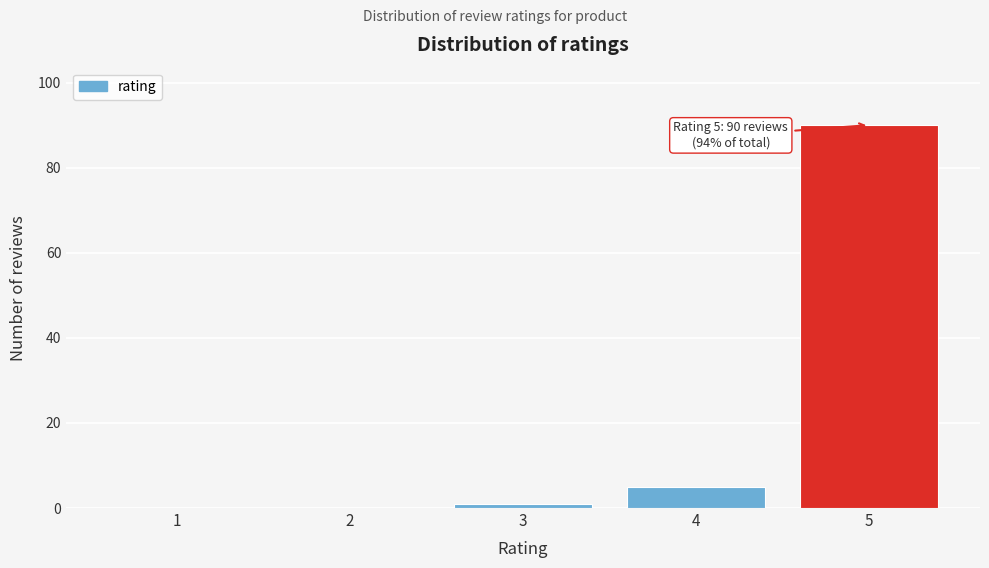

Reading left to right, extract all data points from this chart.

1=0	2=0	3=1	4=5	5=90